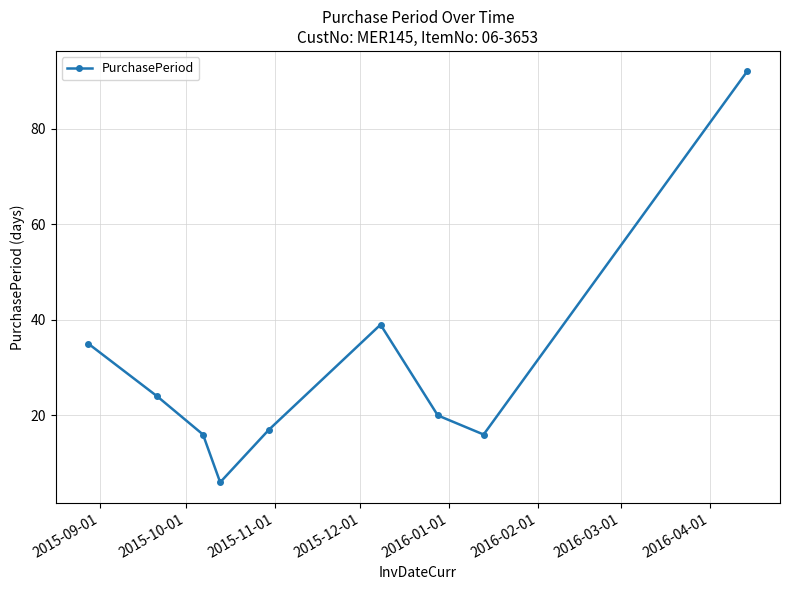

Reading left to right, transcribe all the data shown in this chart.

35	24	16	6	17	39	20	16	92